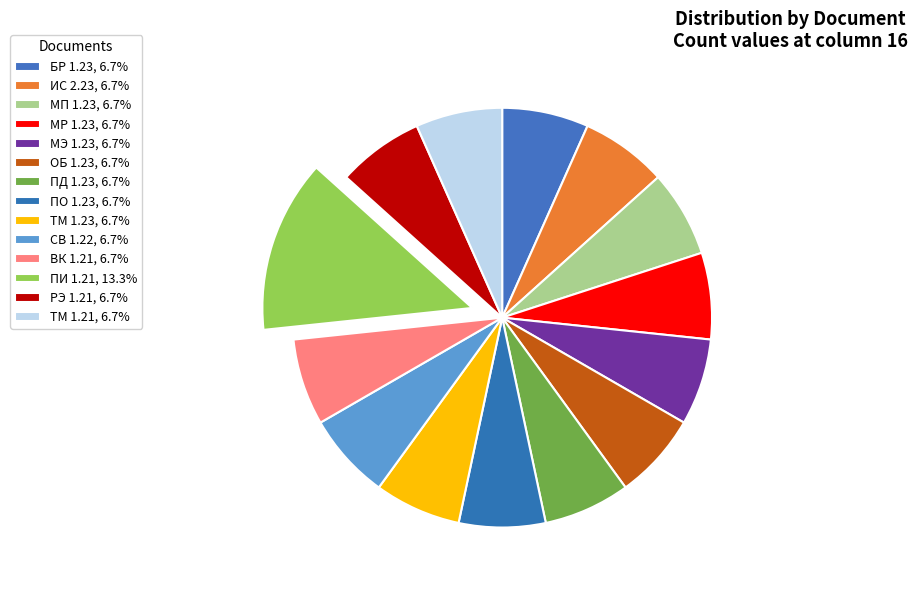

How many segments does this pie chart have?

14